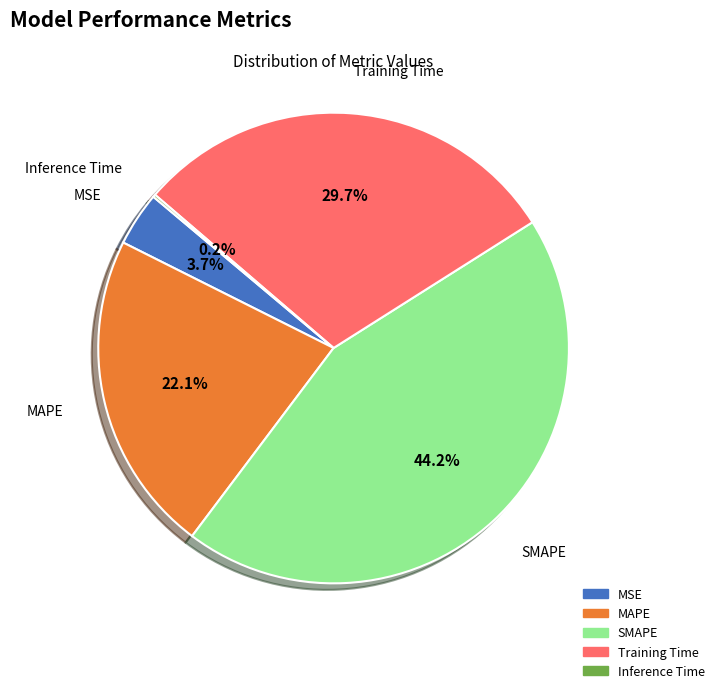

How much of the chart is everything except Training Time?

70.3%